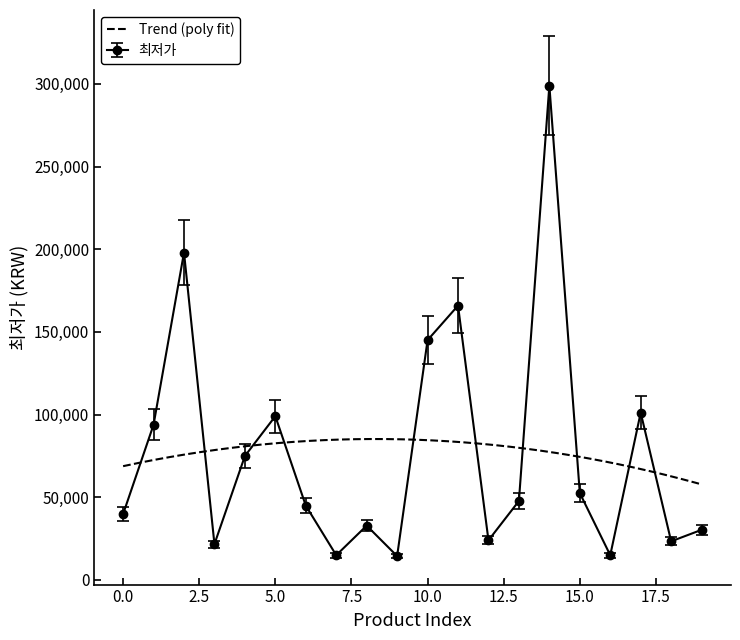

True or false: there are more than 1 points higher than both neighbors.

True